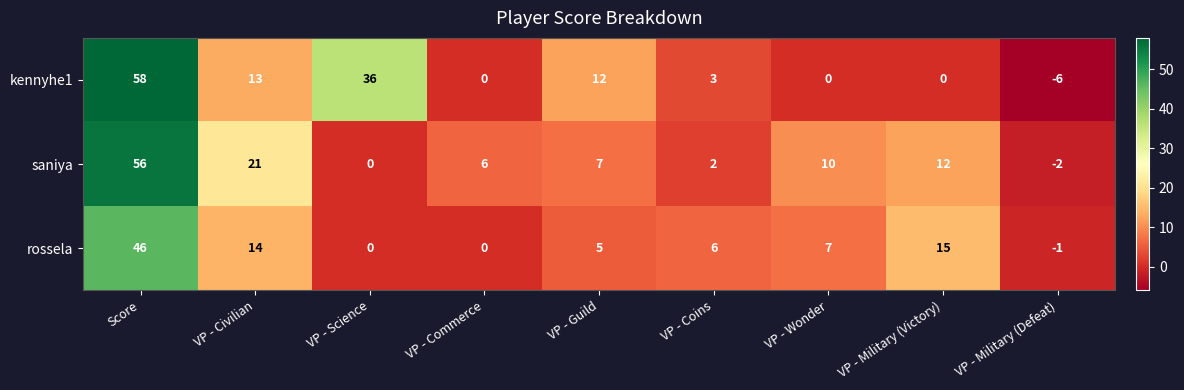

What is the sum of all rossela values?

92